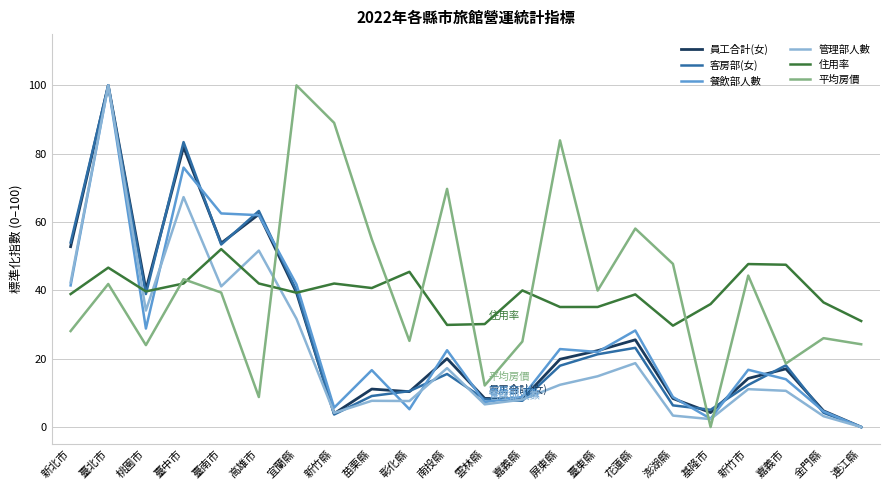

At which category does 餐飲部人數 reach its first local peak?

臺北市